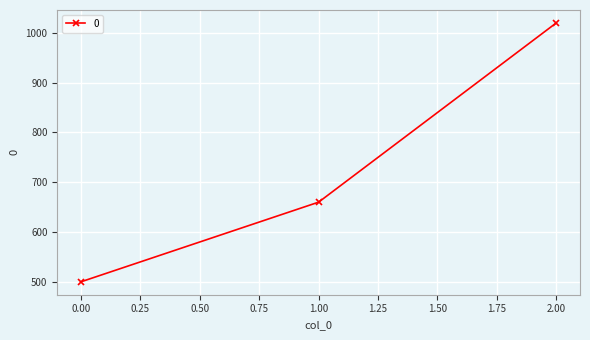

The value at 1.00 is 1137. True or false?

False